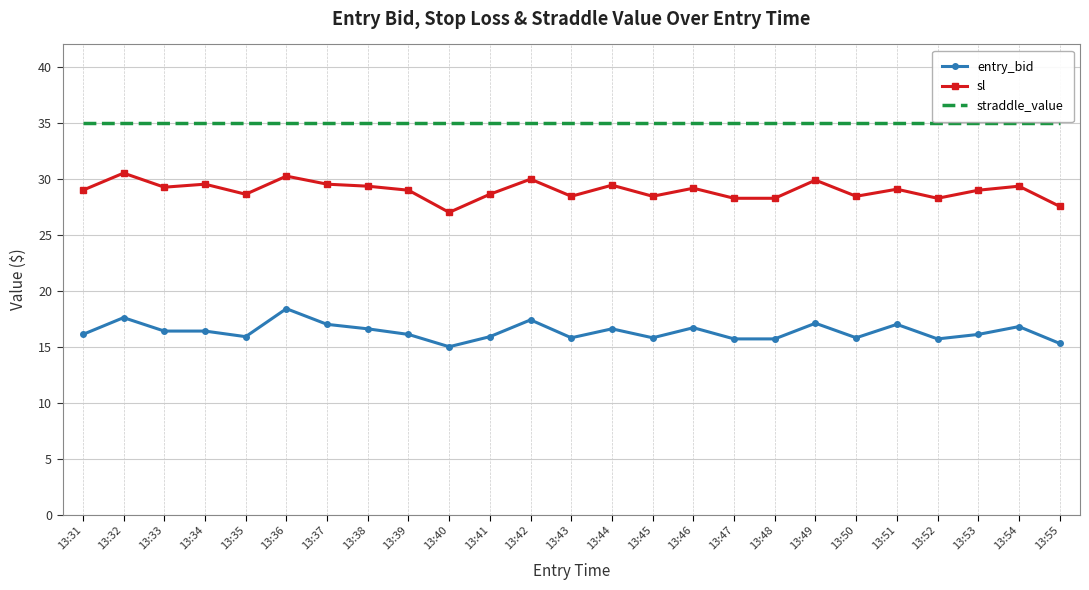

The straddle_value series shows 35.0 at 13:53. True or false?

True